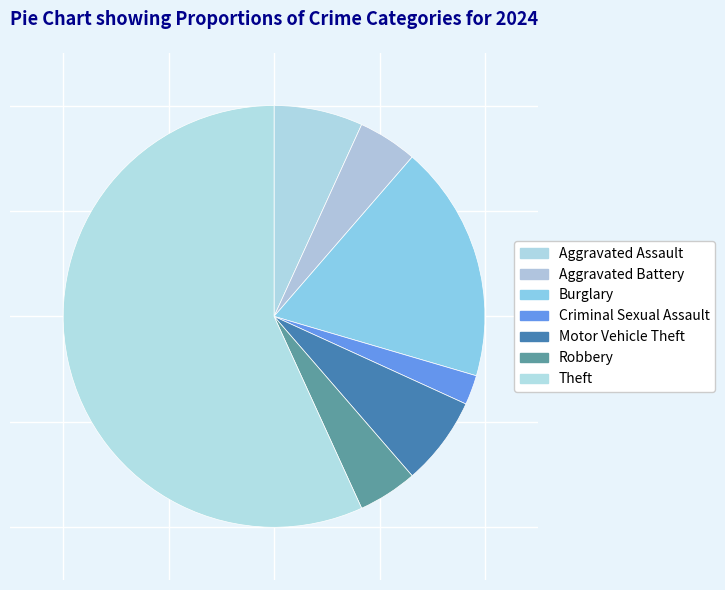

To the nearest percent, what is the difference between the Aggravated Assault and Criminal Sexual Assault slice percentages?

5%